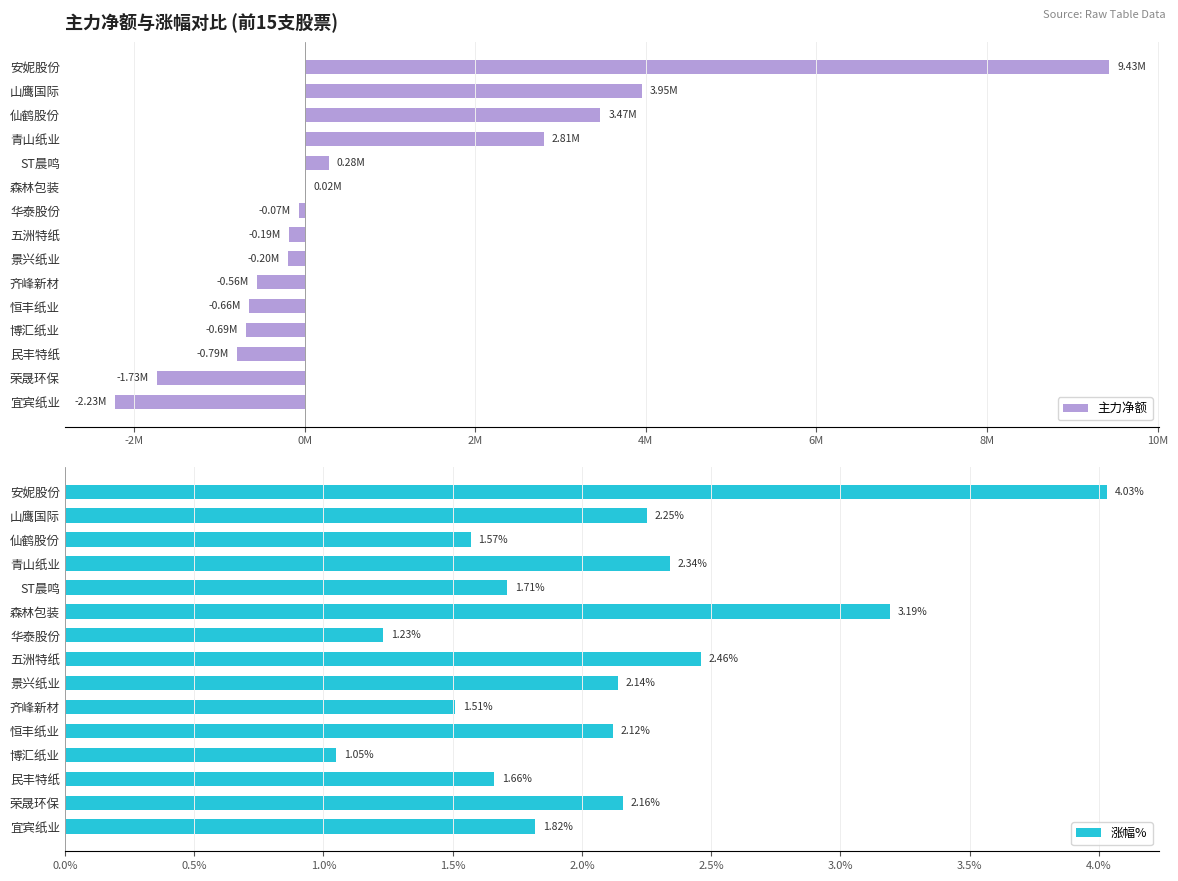

Where is 涨幅% nearest to the value 2?

恒丰纸业